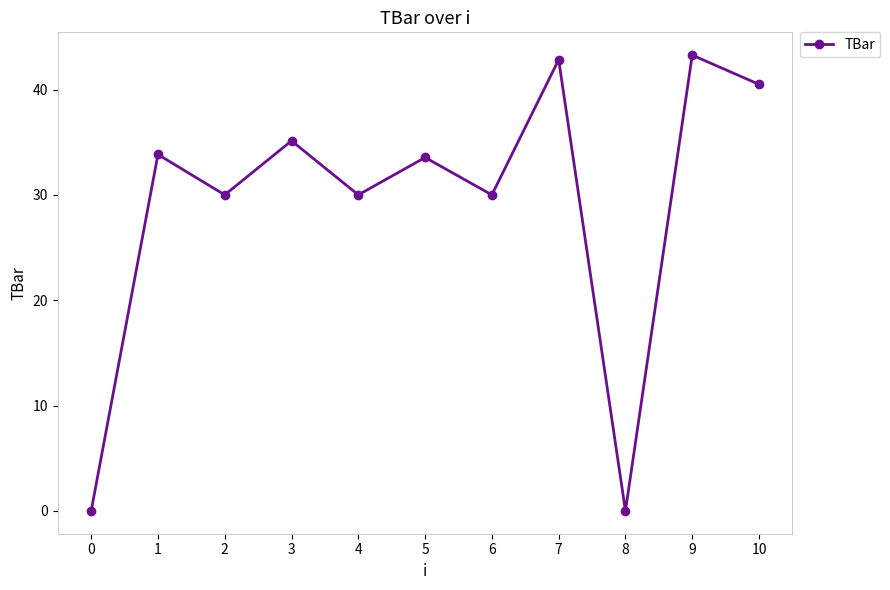

Is this an area chart (filled region under the line)?

No